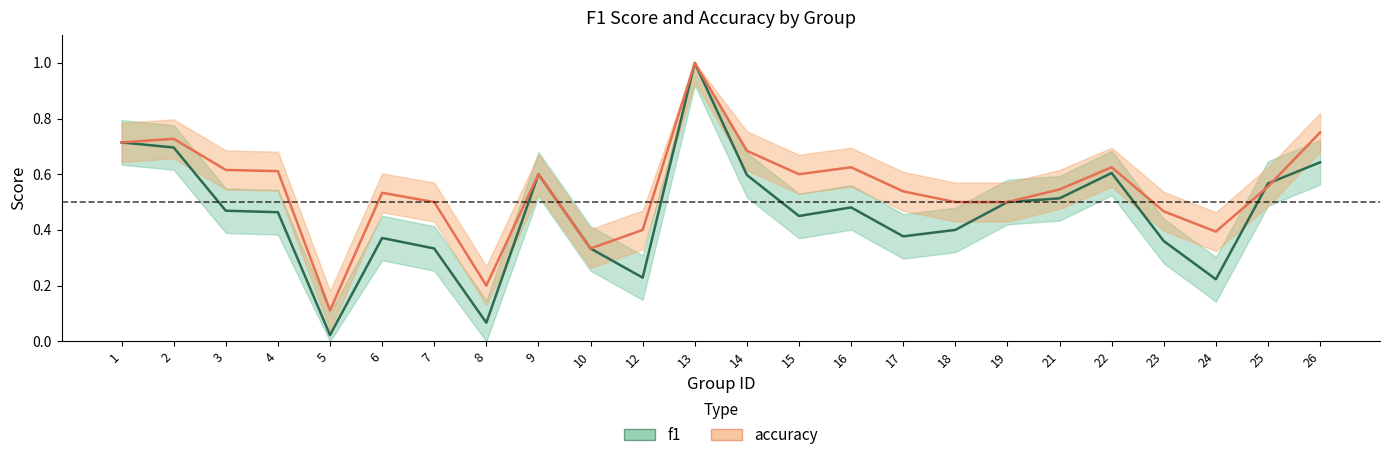

List the labels in order of accuracy value, largest first.

13, 26, 2, 1, 14, 16, 22, 3, 4, 9, 15, 25, 21, 17, 6, 7, 18, 19, 23, 12, 24, 10, 8, 5